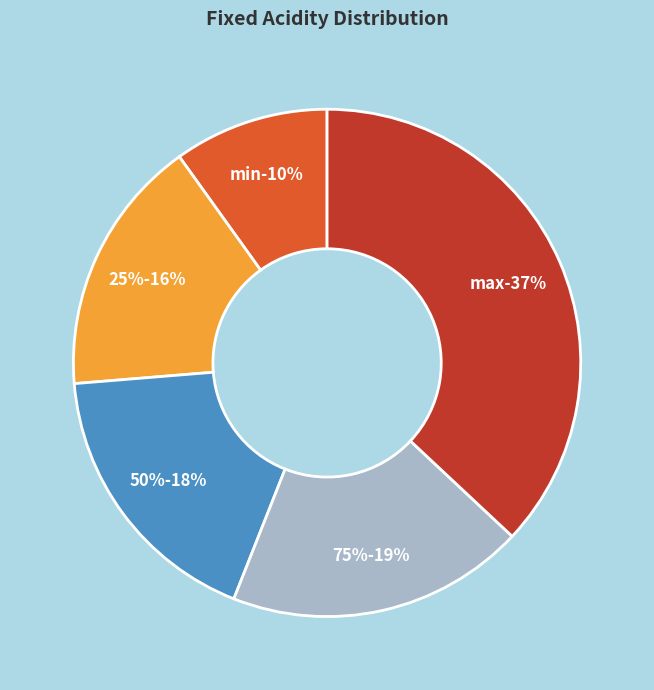

To the nearest percent, what is the average slice percentage?

20%